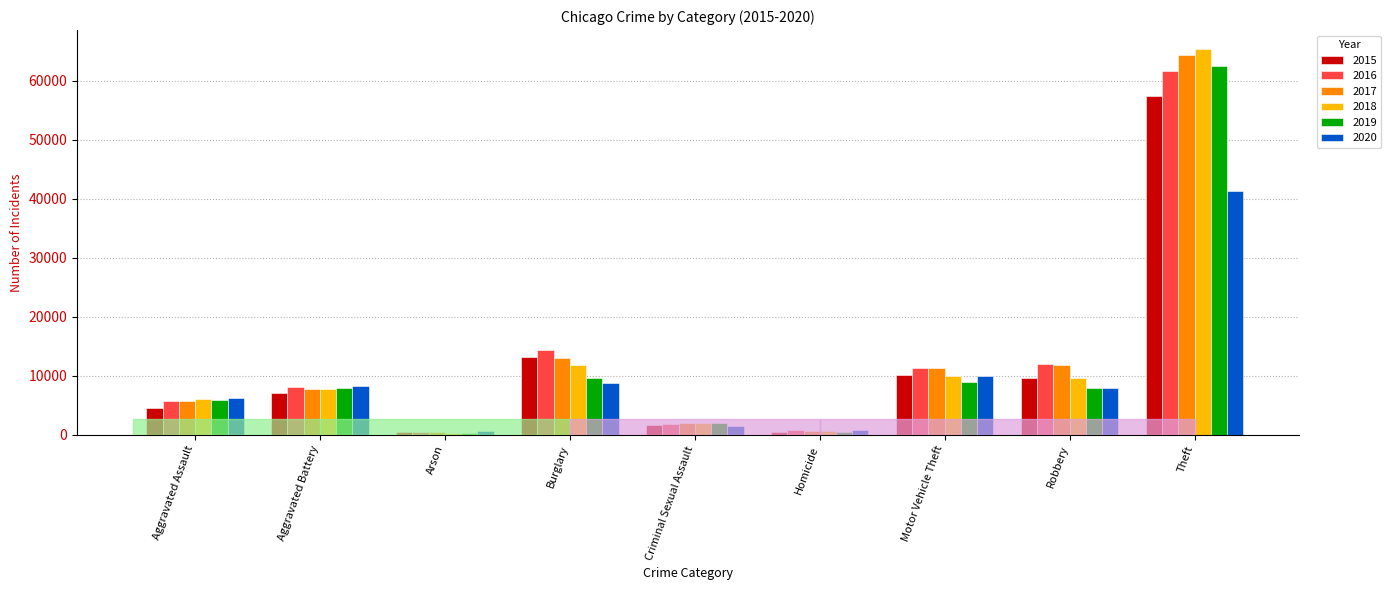

What is the label of the 6th bar from the left?

Homicide